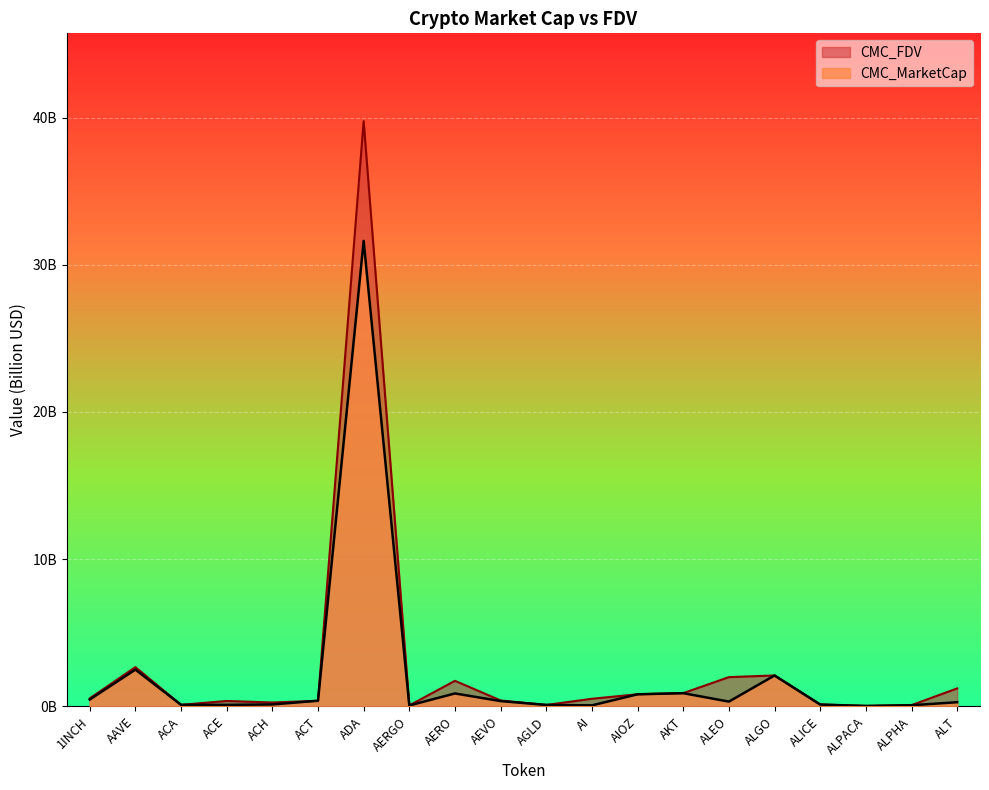

Does the chart display data point markers on the line(s)?

No